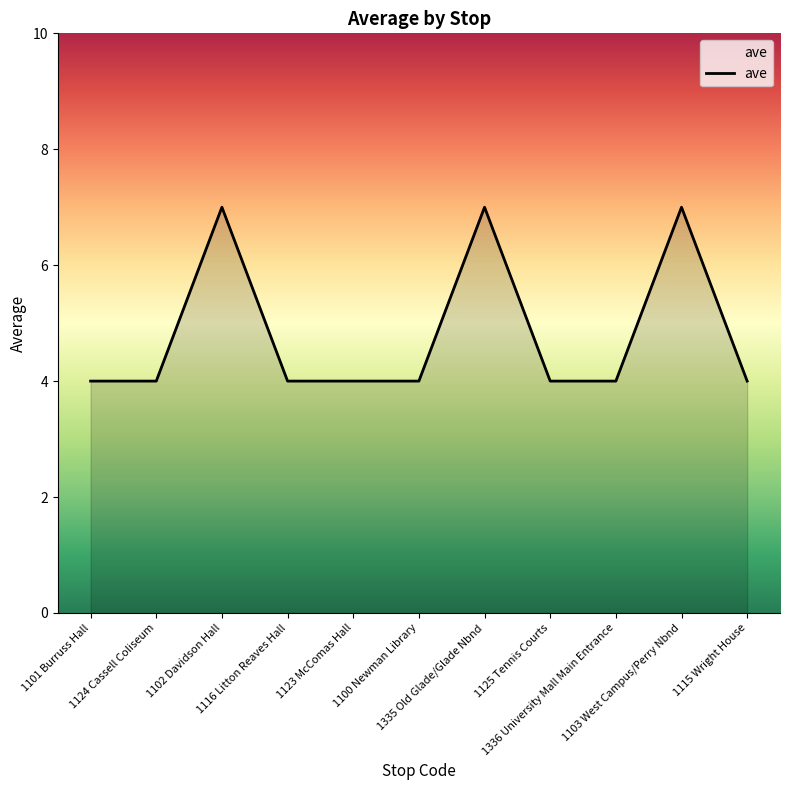

What is the minimum value shown in the chart?

4